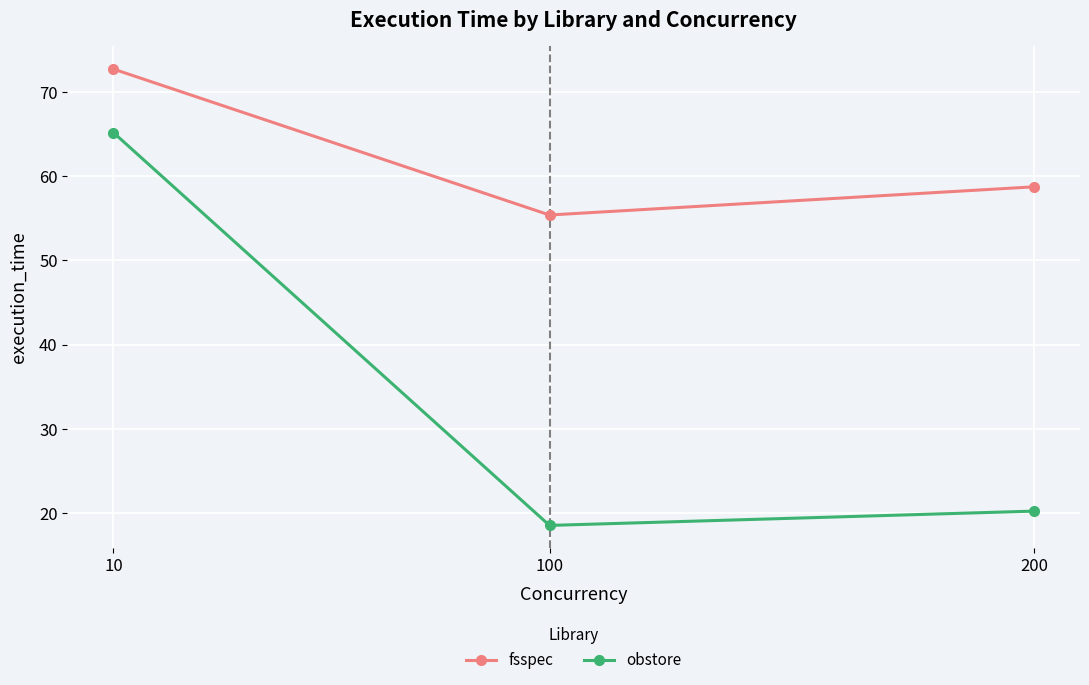

What are all the series names shown in the legend?

fsspec, obstore